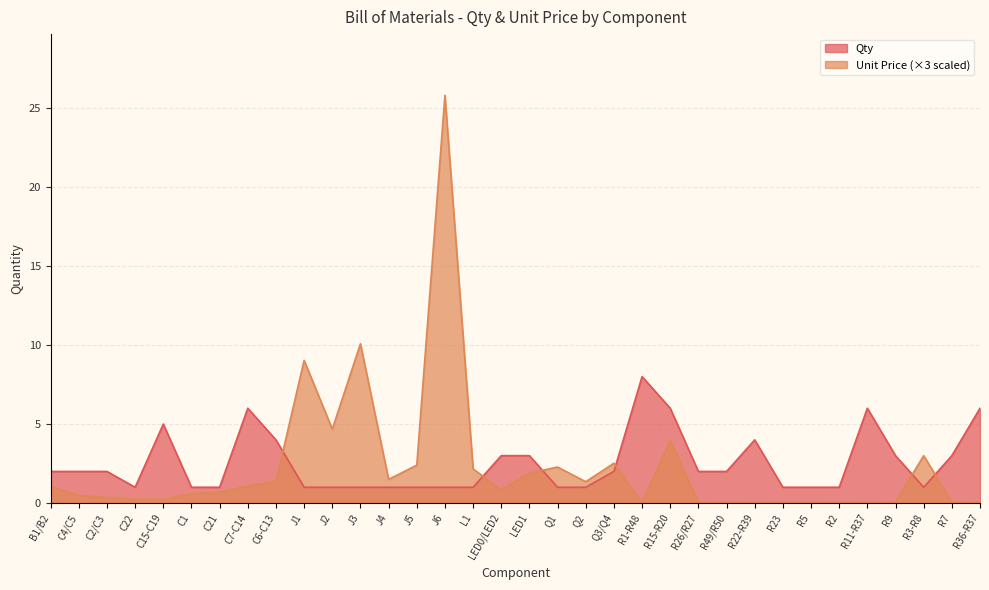

How many values in the Qty series exceed 2?

12